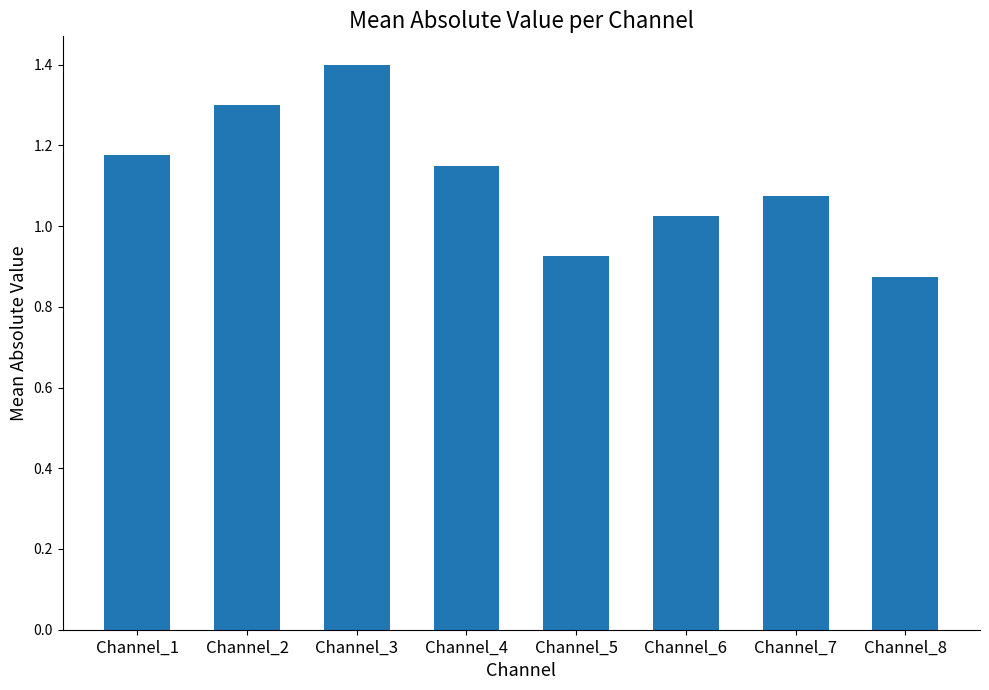

What is the difference between the maximum and minimum values?

0.5